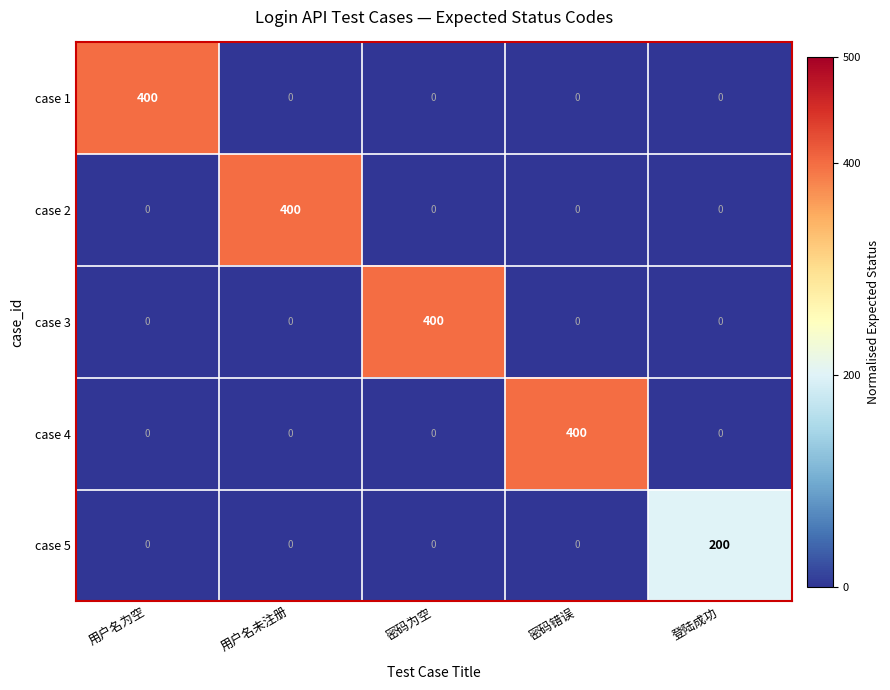

What is the maximum value for case 3?

400